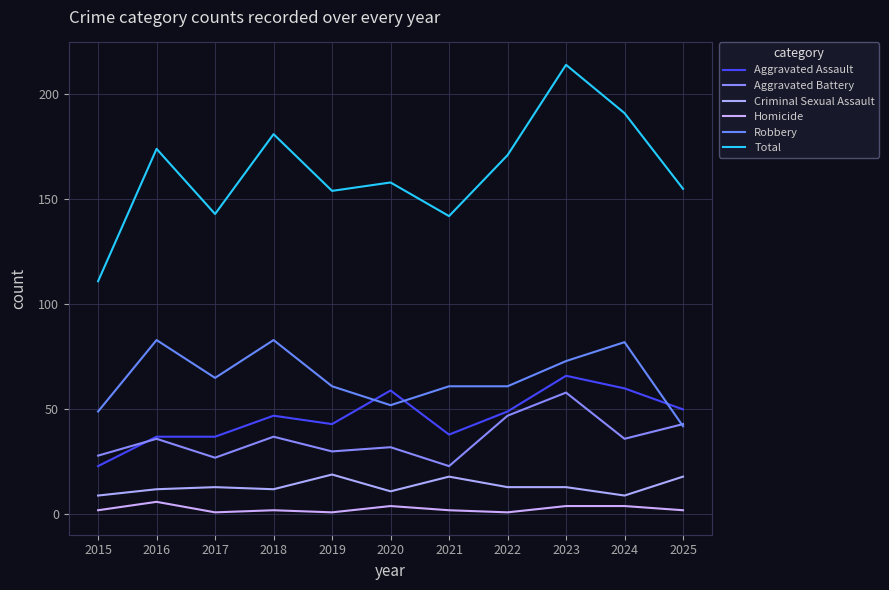

How many lines are shown in the chart?

6